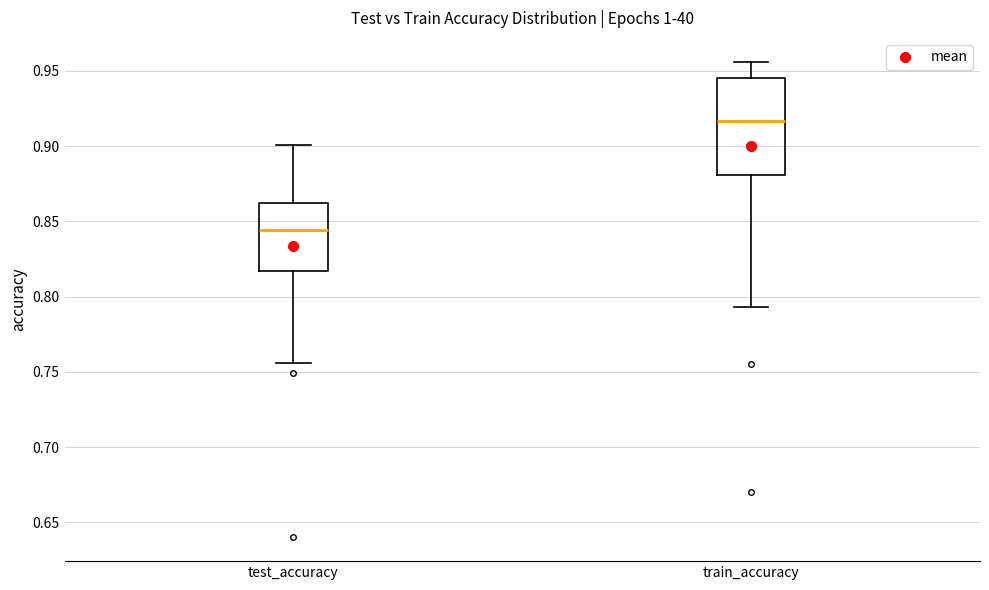

Which box's median line is the highest?

train_accuracy